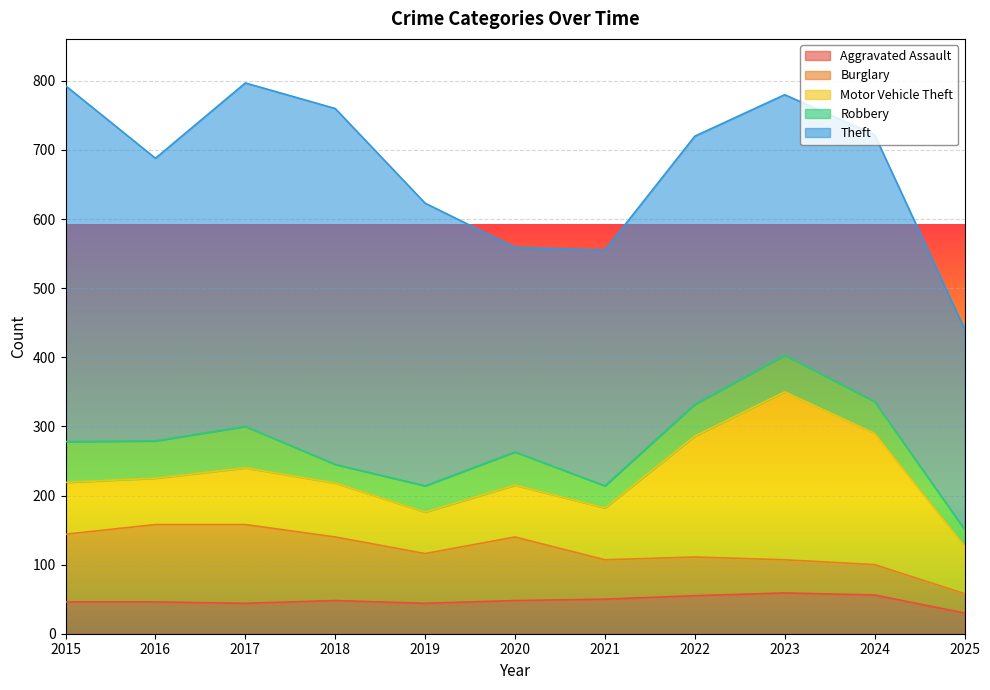

Is it true that Aggravated Assault equals 30 at 2025?

True